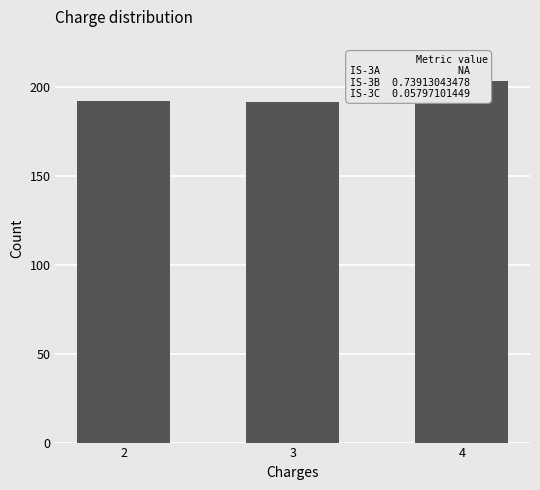

Which has a higher value, 2 or 4?

4